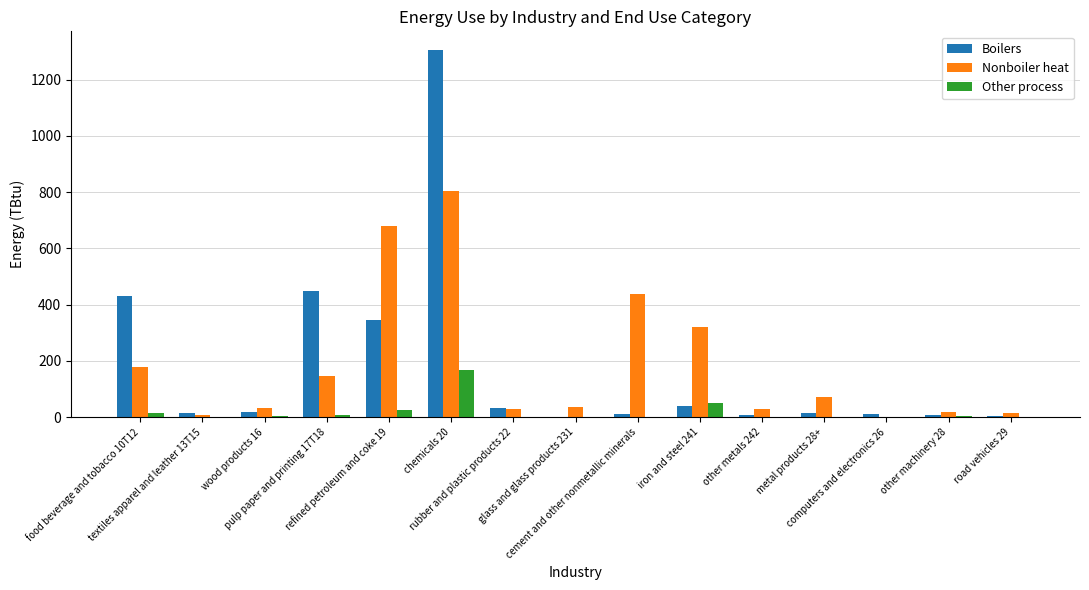

At which category is the sum across all series the highest?

chemicals 20